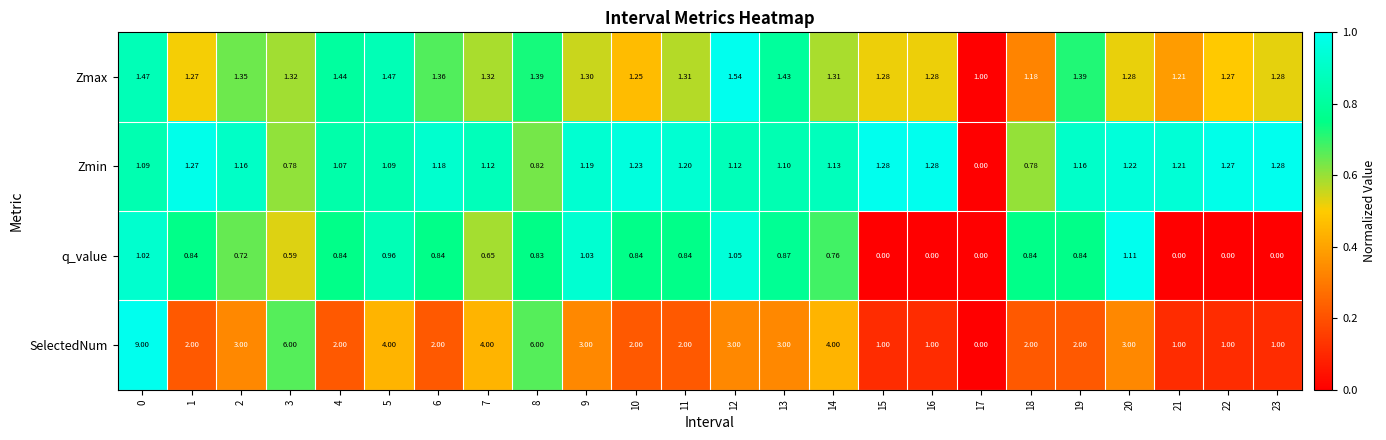

Between 1 and 22, which series saw the biggest shift?

SelectedNum